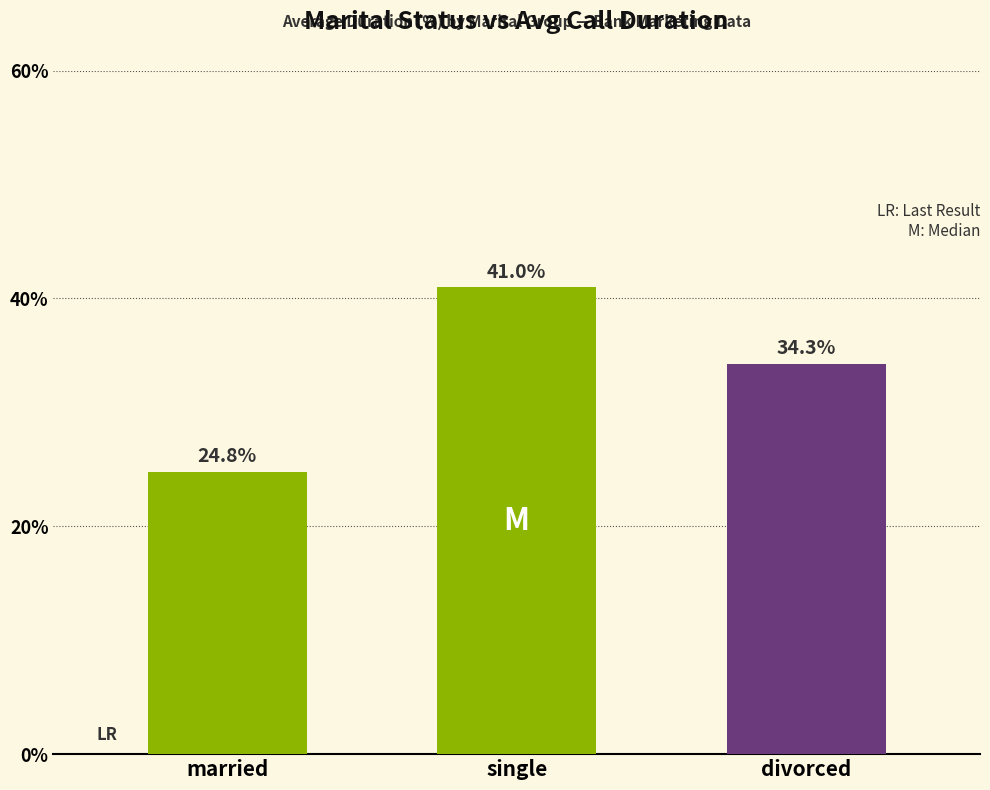

Which label corresponds to the smallest value in the chart?

married